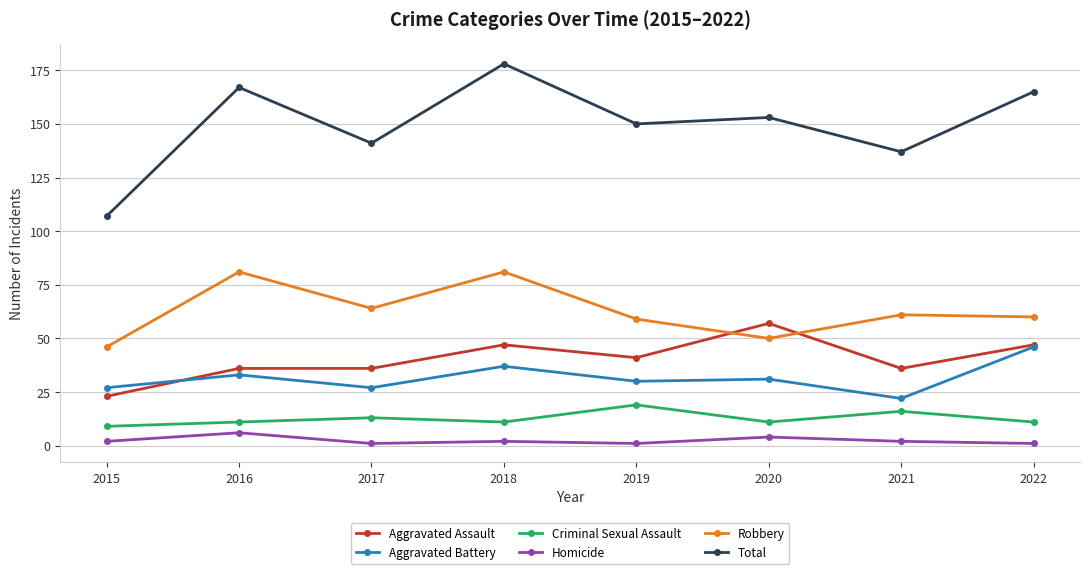

Which series changed the most between 2016 and 2022?

Robbery